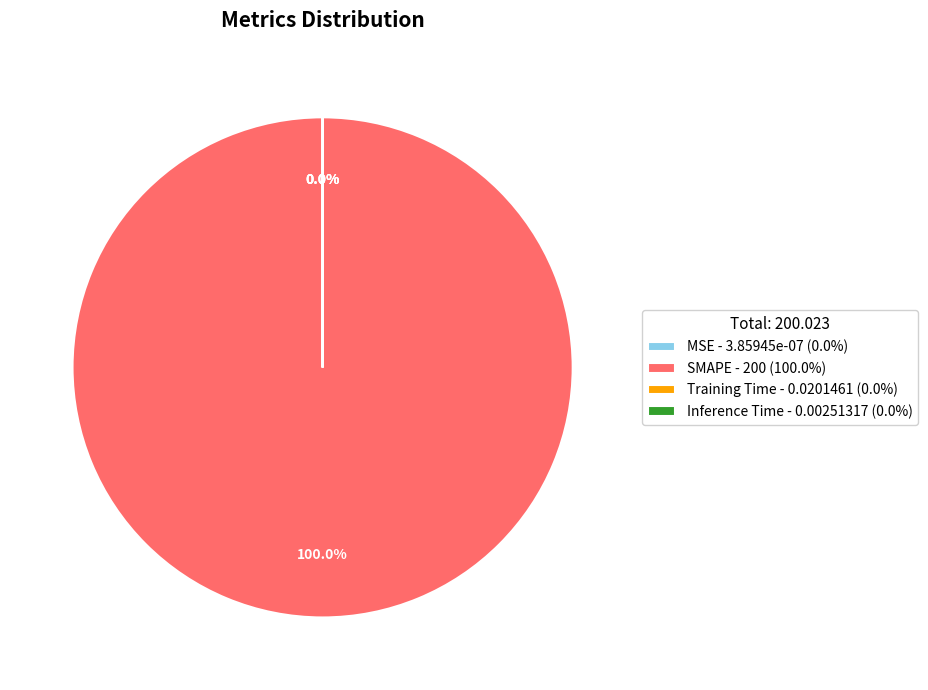

True or false: Training Time accounts for 0% of the total.

True